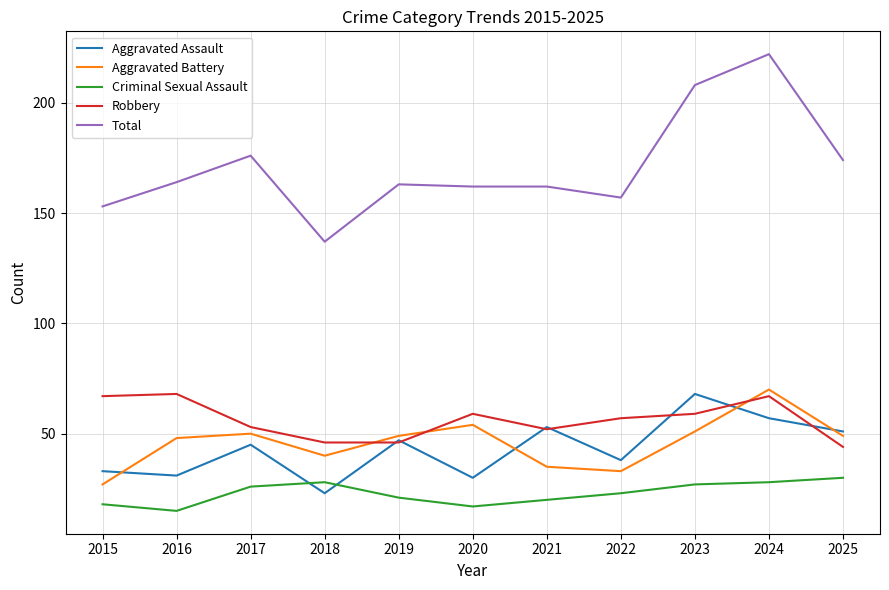

What is the difference between the highest and lowest values at 2016?

149